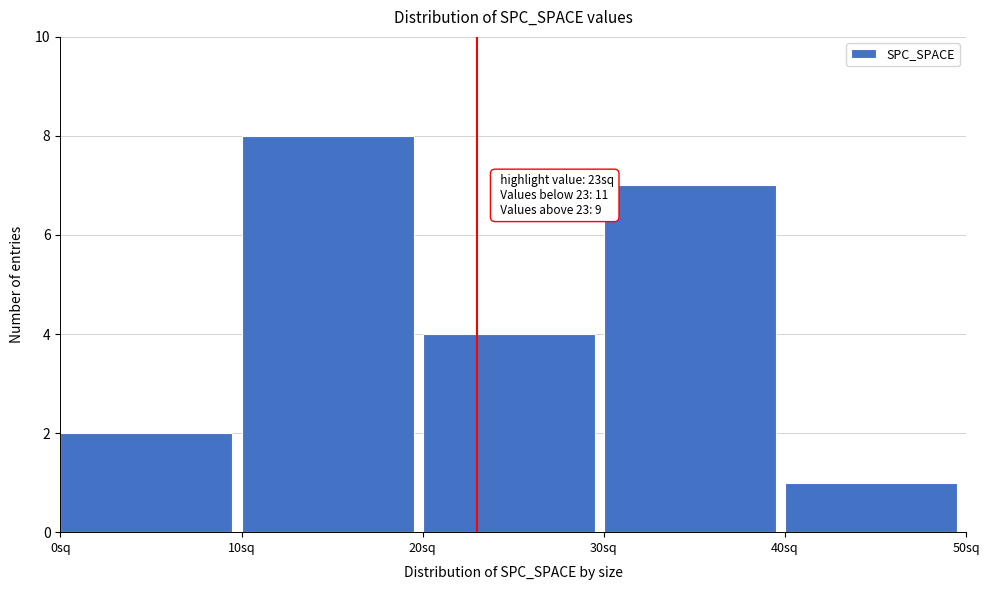

Which range on the x-axis has the tallest bar?

10 to 20